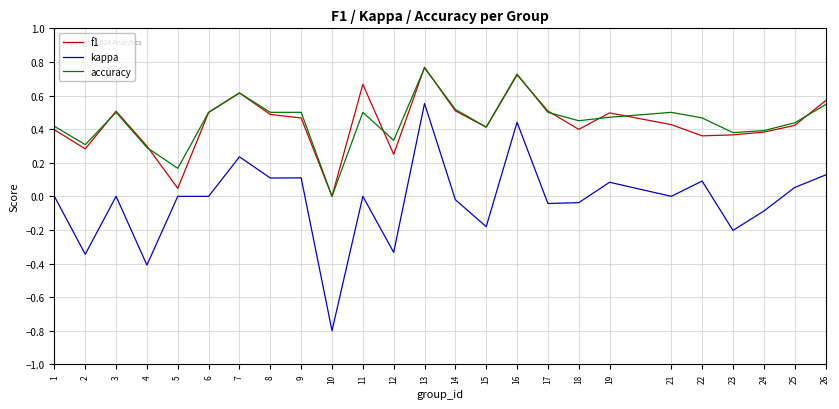

Which series changed the most between 4 and 25?

kappa